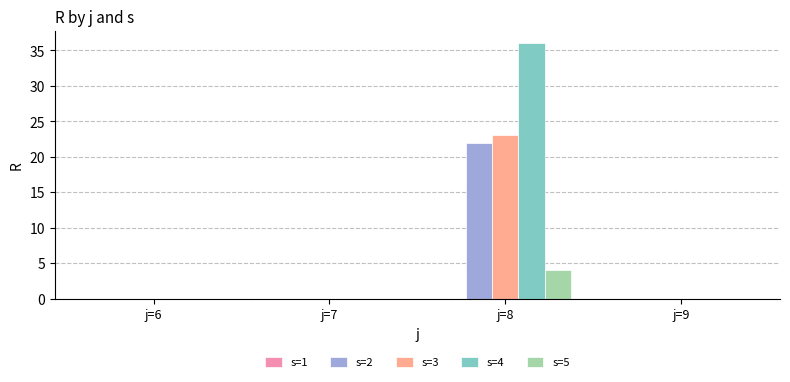

What is the approximate value of s=3 at j=8, to the nearest 10?

20